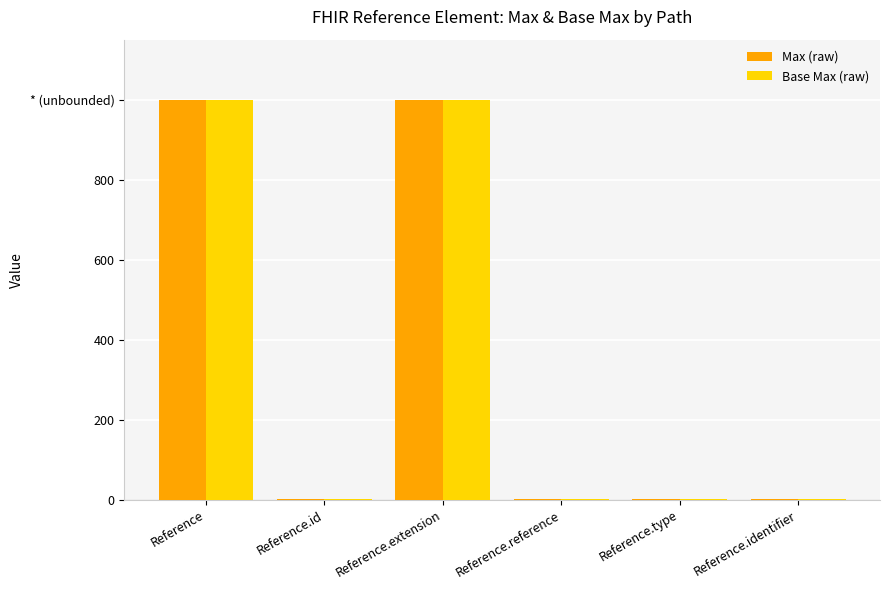

What are all the series names shown in the legend?

Max (raw), Base Max (raw)